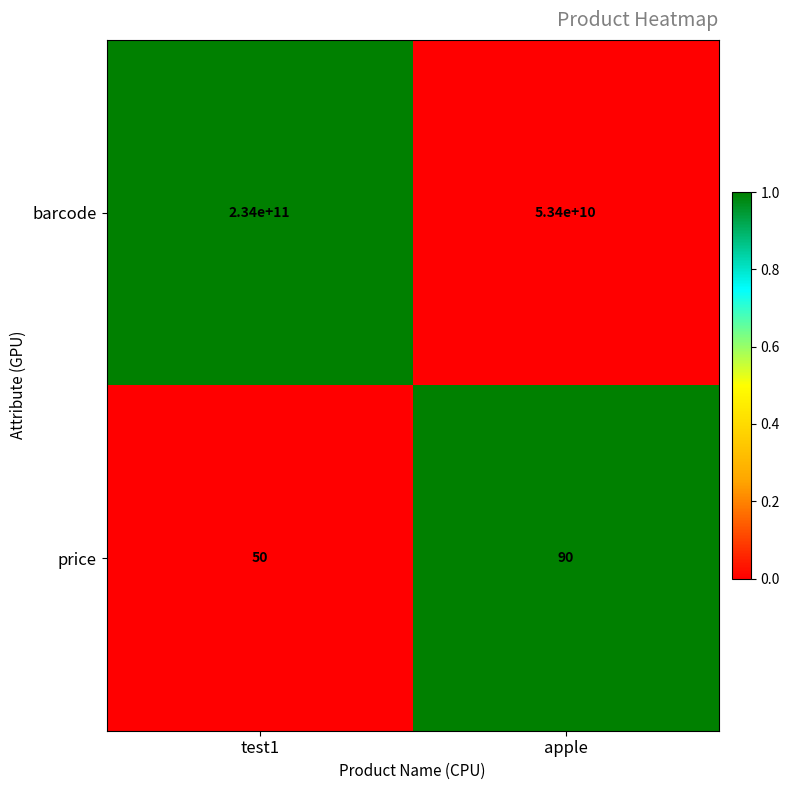

What value does the barcode series have at test1?

234000000000